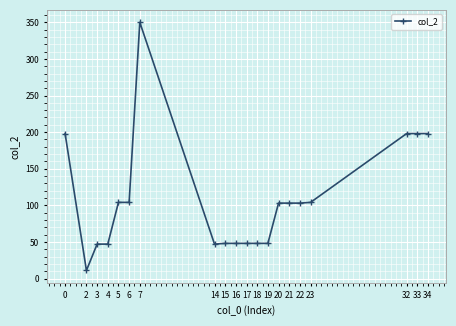

How many data points are less than 103?

9